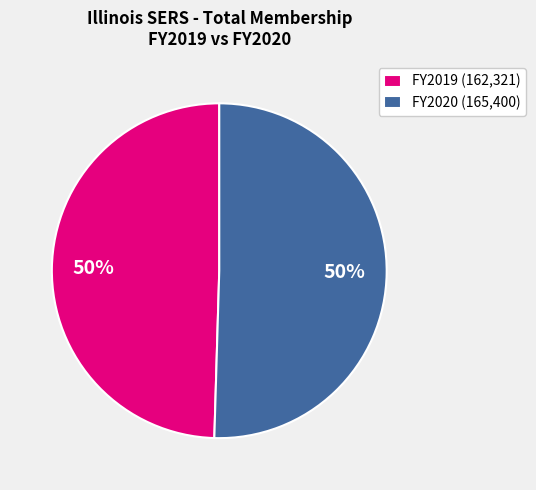

What is the ratio of the value at FY2019 (162,321) to the value at FY2020 (165,400)?

1.0